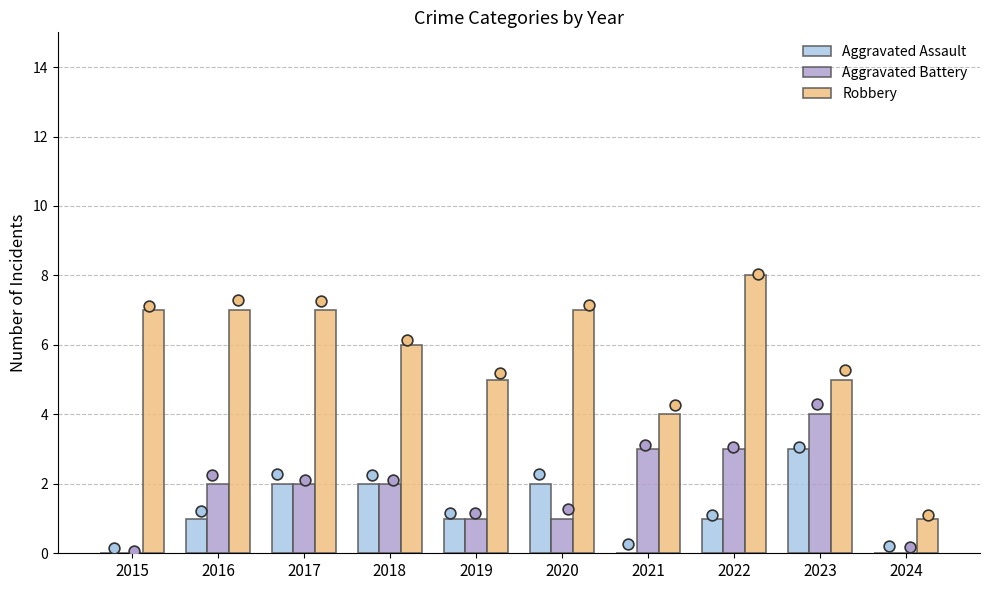

What is the total value across all series at 2016?

10